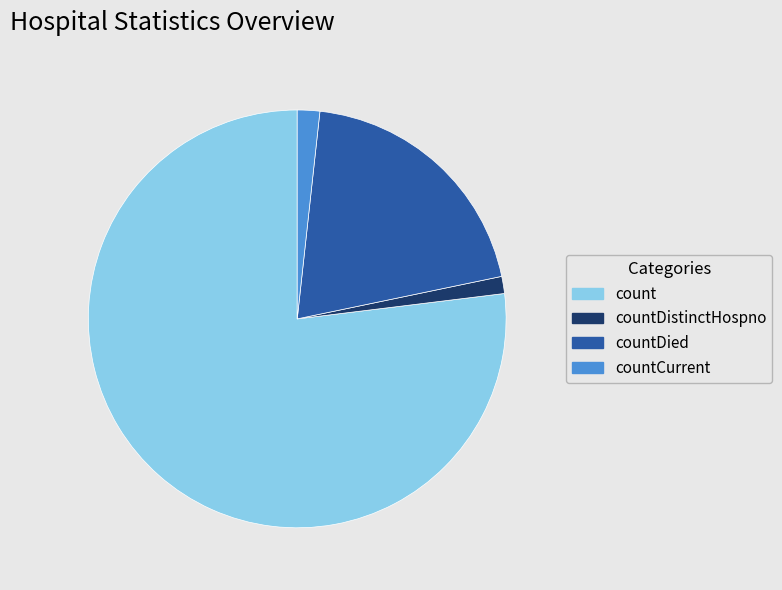

Which category accounts for the majority?

count